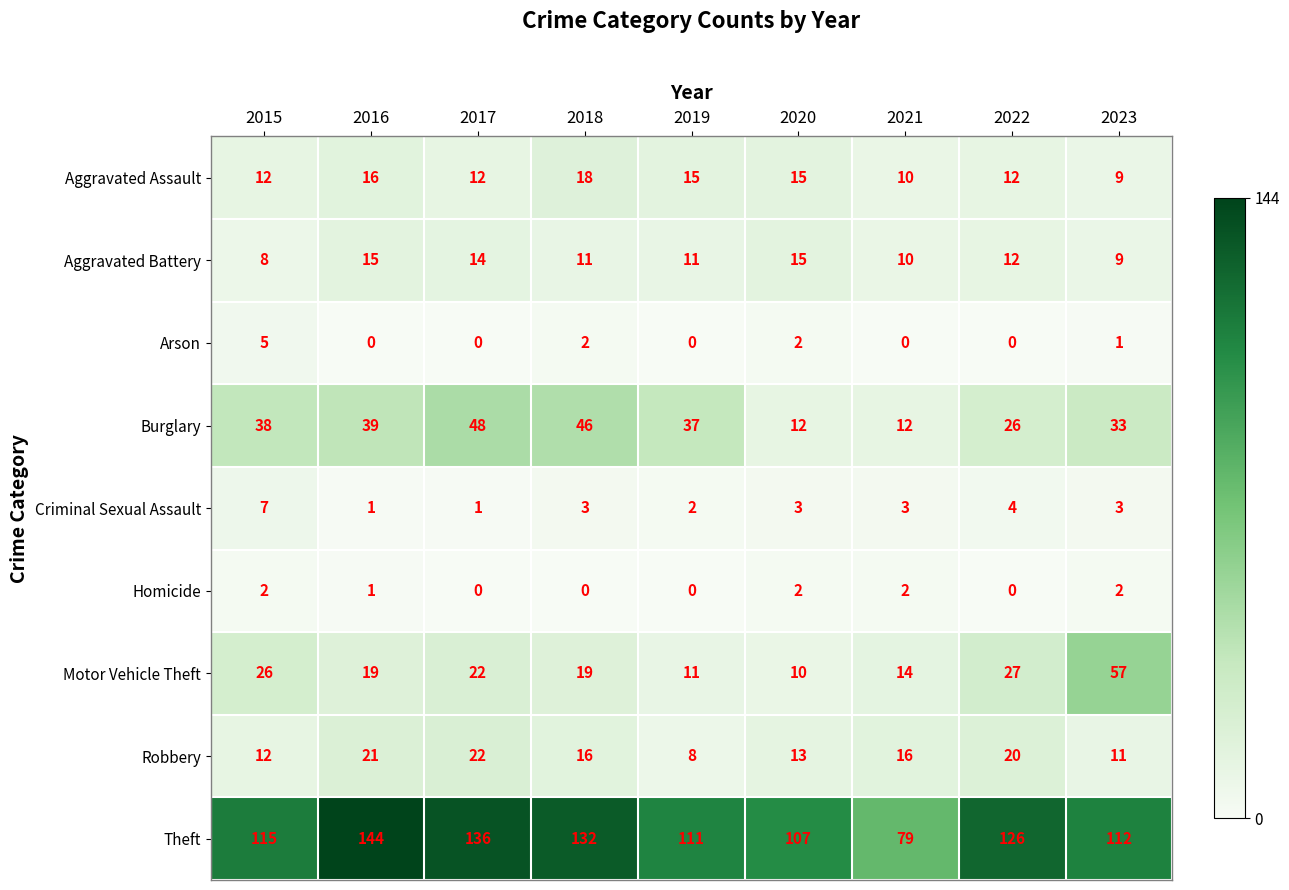

What is the greatest value displayed?

144